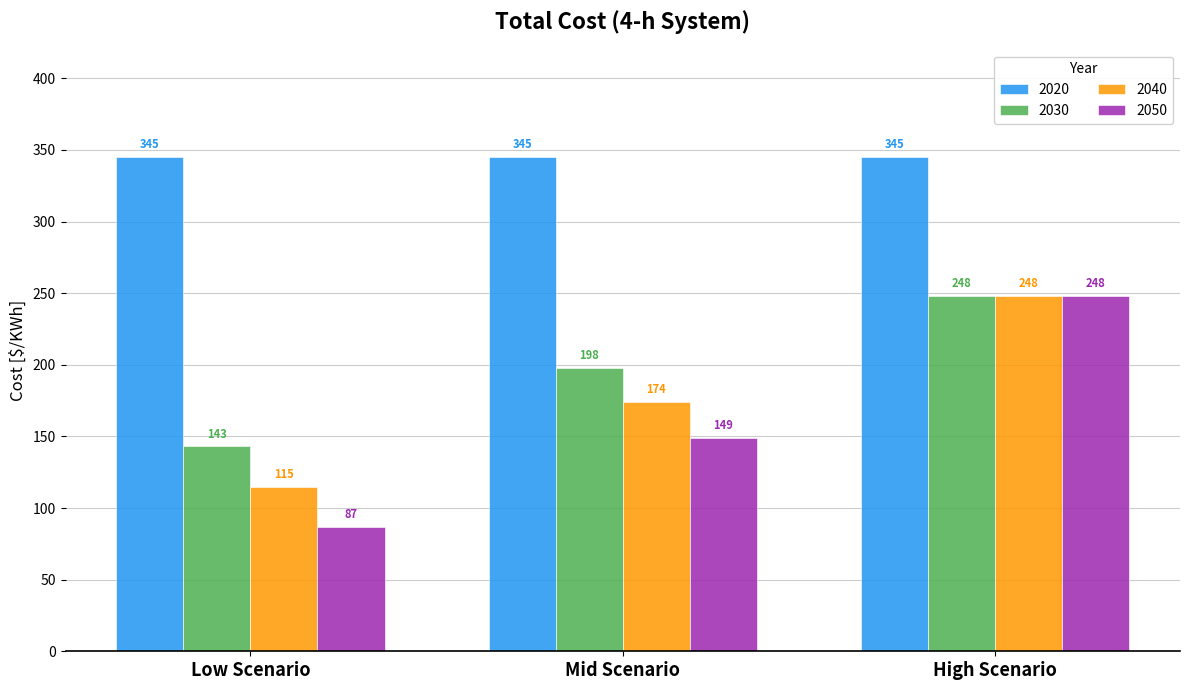

How many 2050 values are between 87 and 248?

3